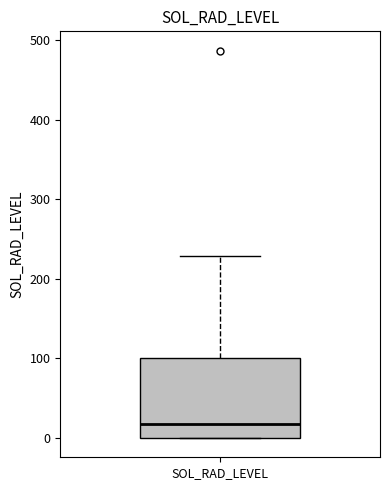

Transcribe this box plot: give where the median line is, the range the box spans, and where the two whiskers end, as read against the y-axis. The values are not printed on the chart, so give them approximately, as read against the axis.

median 20, box 0 to 100, whiskers 0 to 230